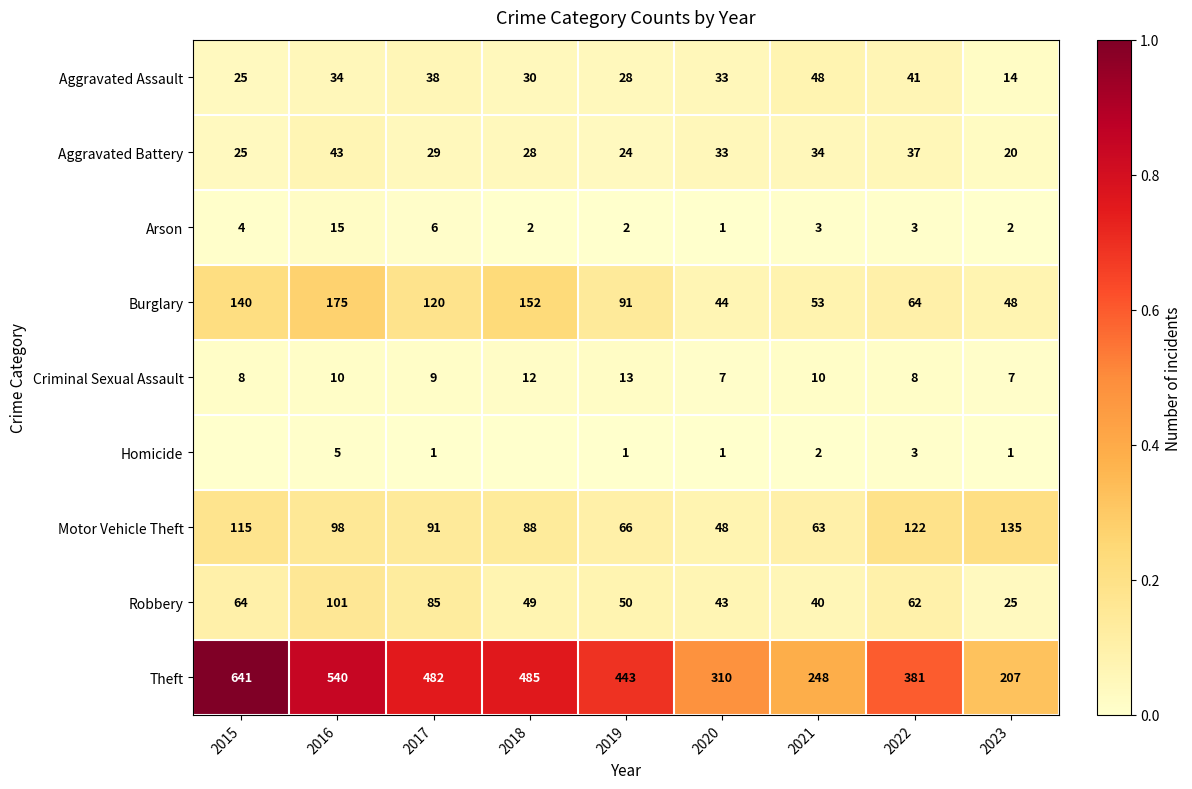

What value does the Aggravated Assault series have at 2017?

38